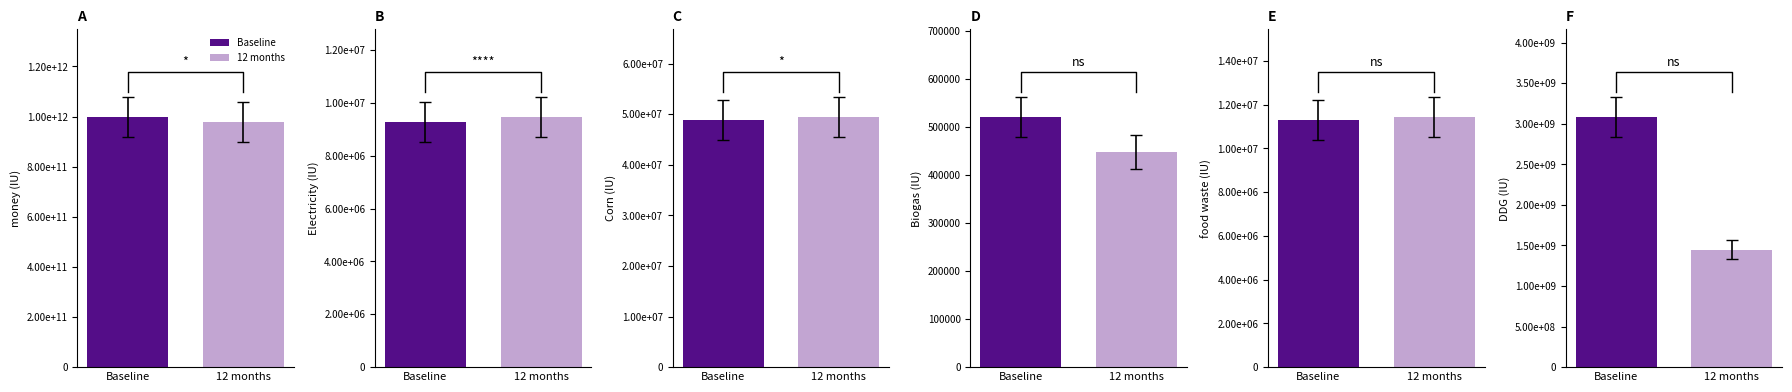

Rank the series at Electricity-MSBuyerQuantity from lowest to highest value.

Baseline, 12 months